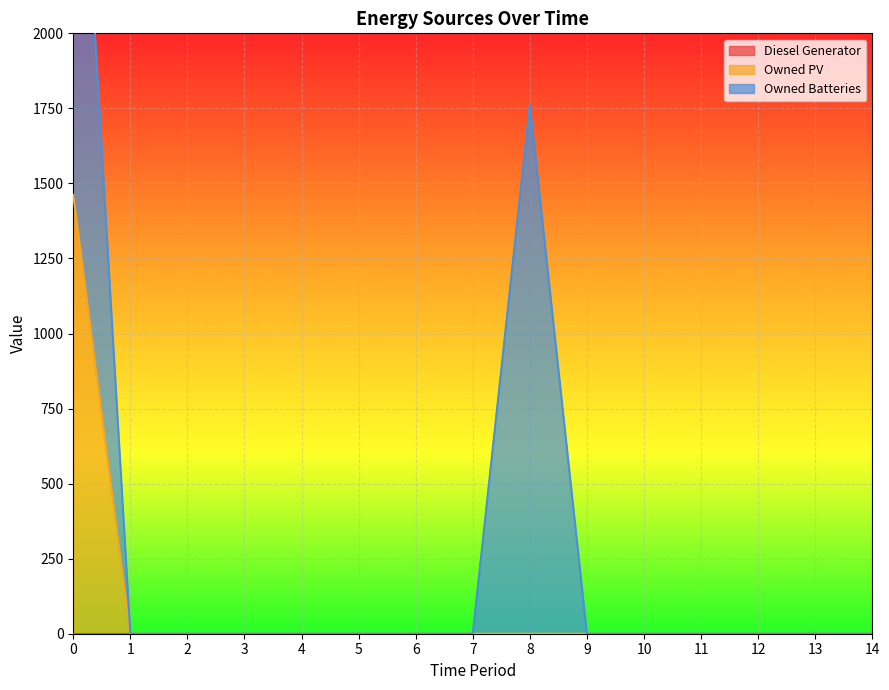

True or false: Owned PV and Owned Batteries intersect in this chart.

False